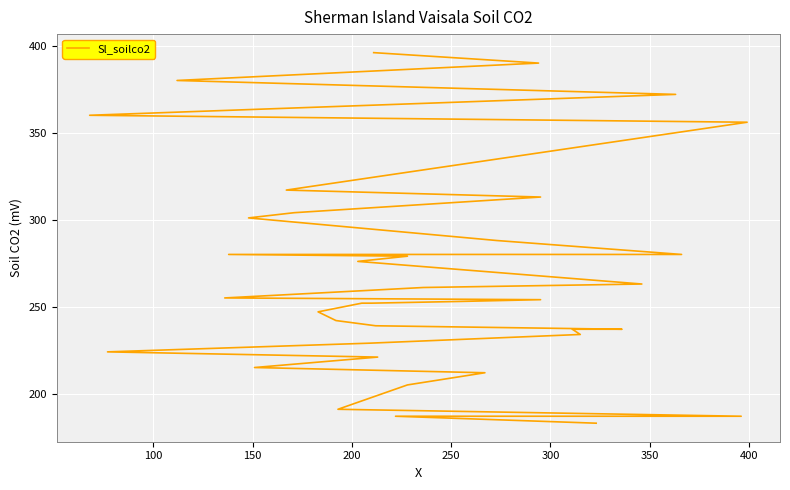

What is the change in value from 300 to 400?

+9